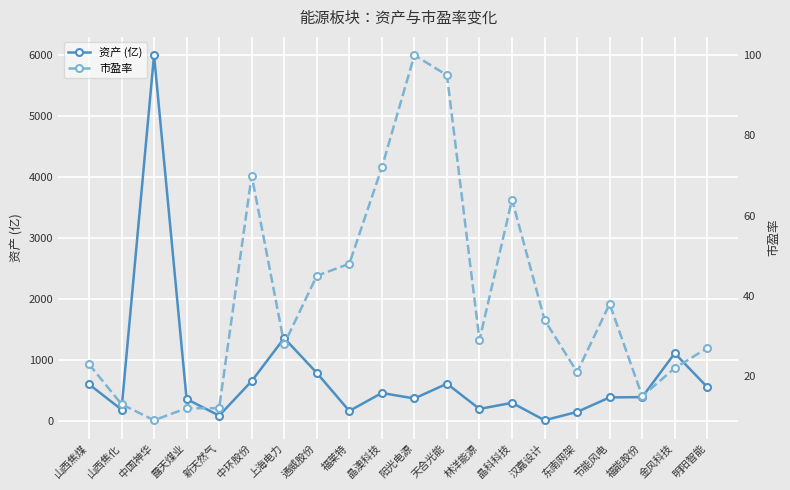

At which label does 资产 (亿) reach its peak?

中国神华